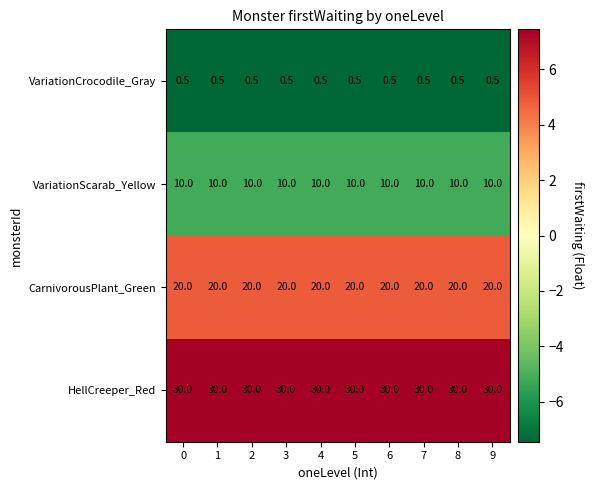

At how many categories does at least one series exceed 25?

10